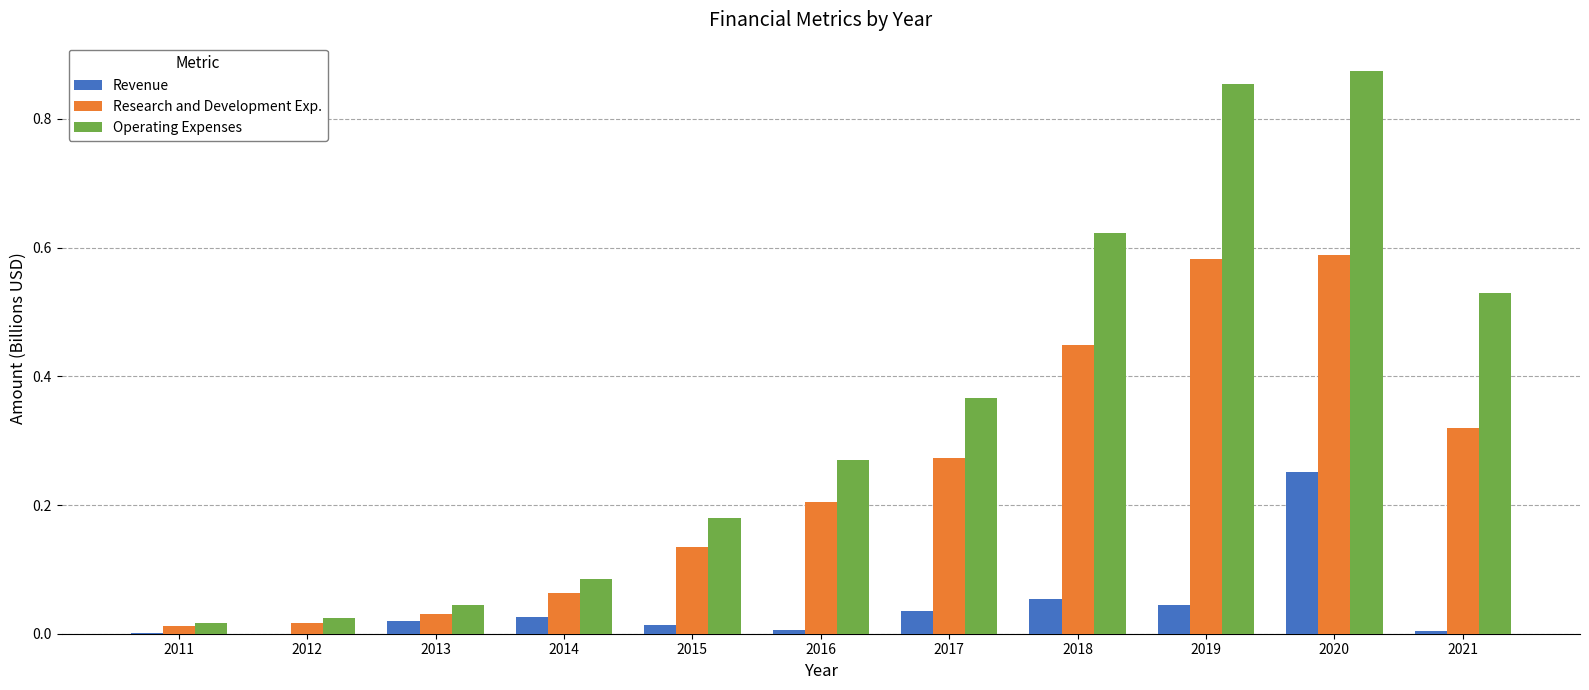

Count the number of categories in the chart.

11